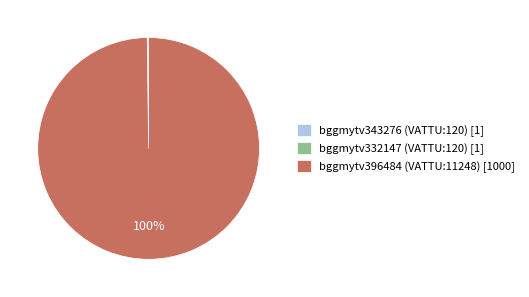

Does bggmytv396484 (VATTU:11248) represent more than half of the total?

Yes